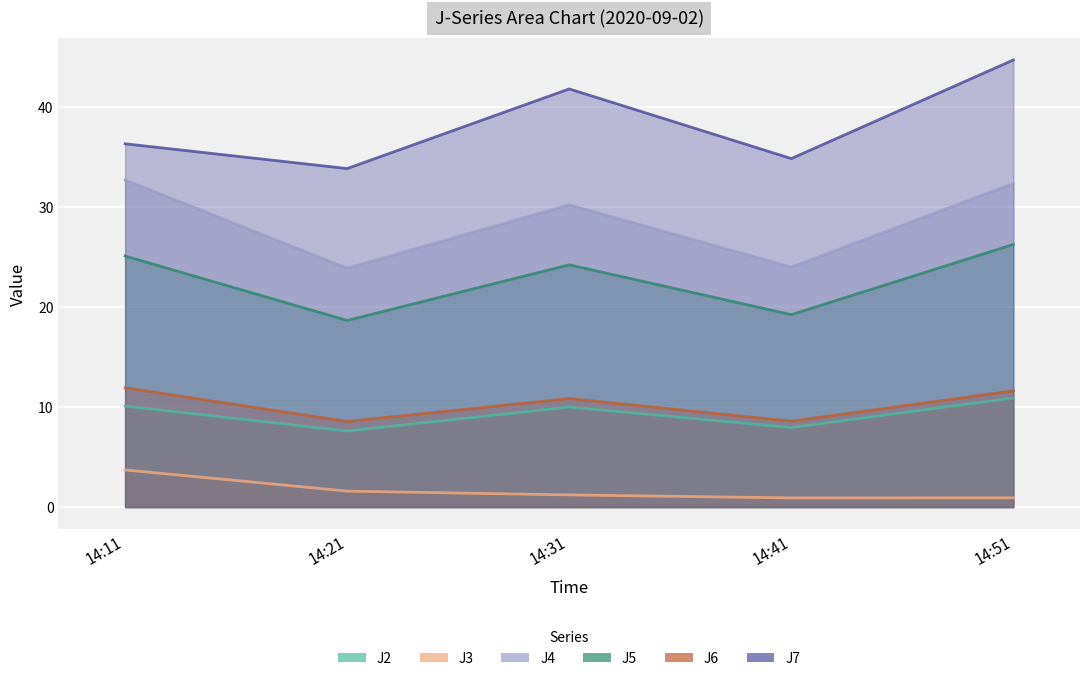

What is the difference between the highest and lowest values at 14:31?

40.6